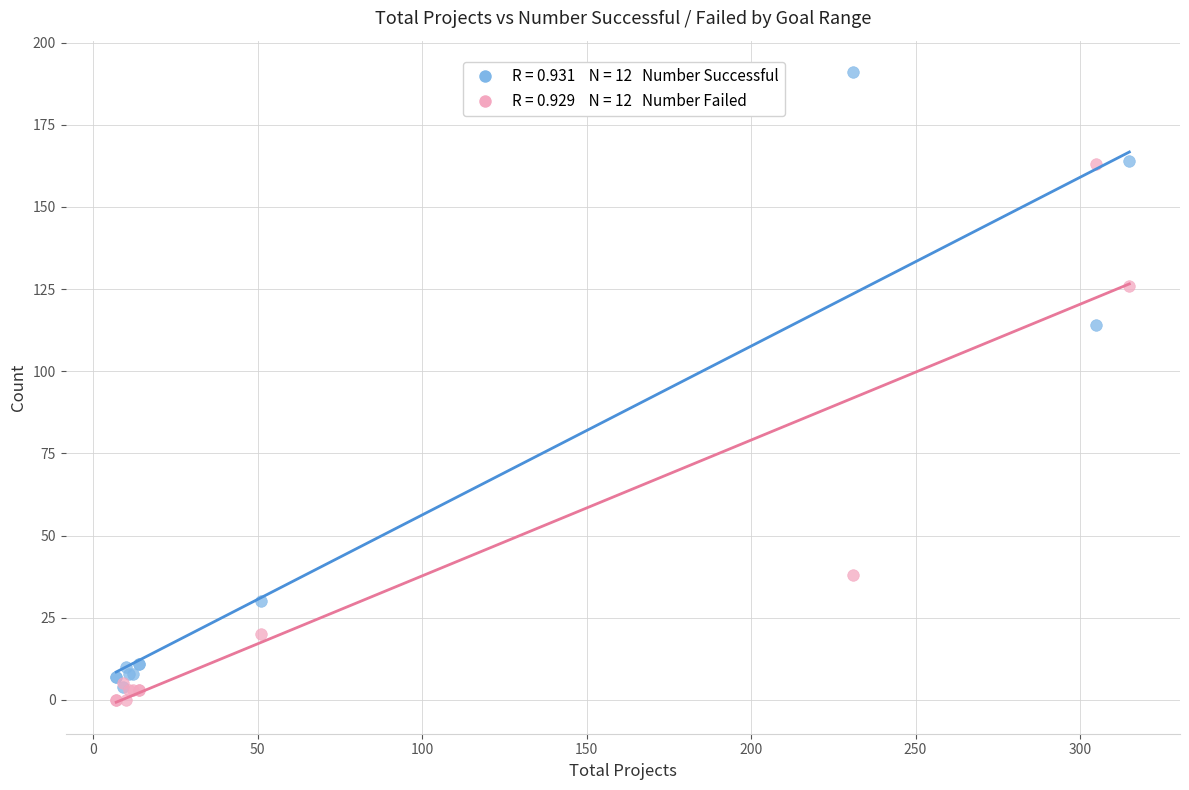

Across all series, what Y value is closest to 95?

114